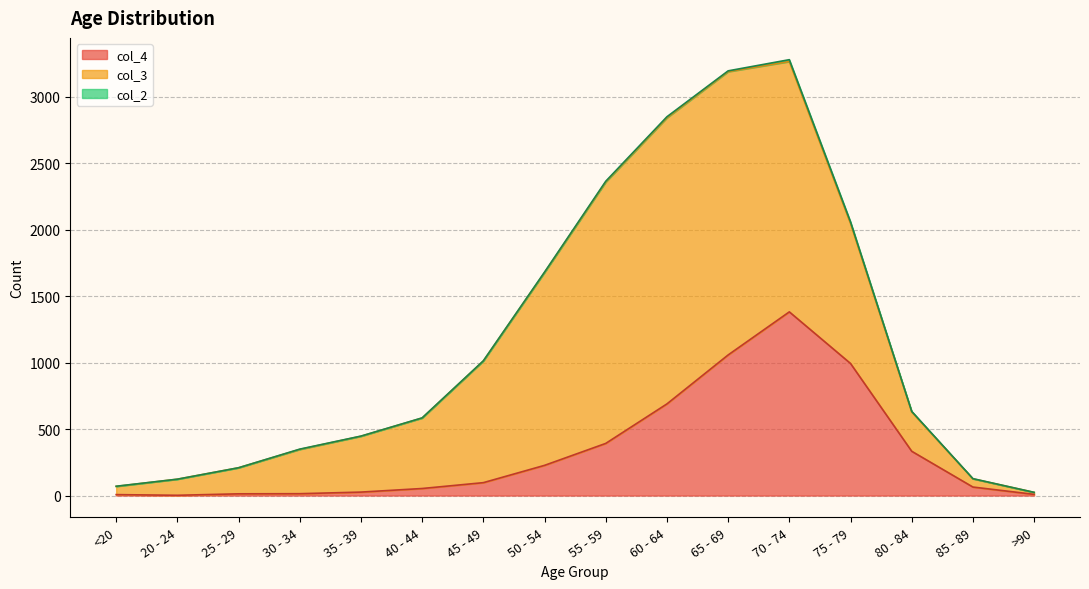

Which label corresponds to the largest value in the chart?

60 - 64